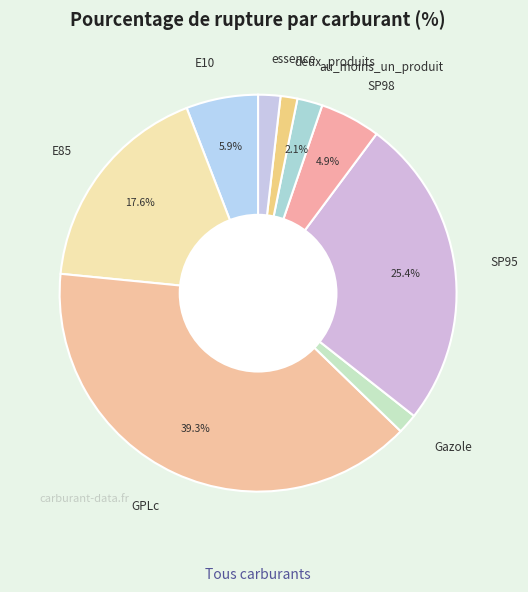

What percentage is the SP98 slice, to the nearest percent?

5%